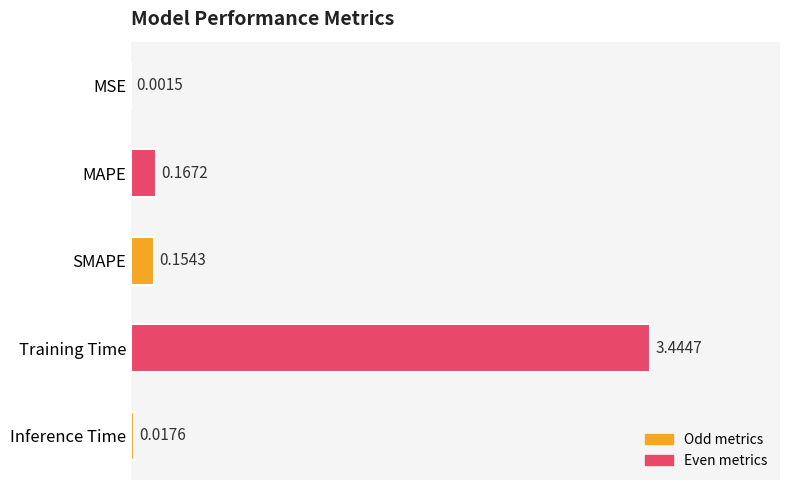

What is the sum of the values at MAPE and SMAPE?

0.3